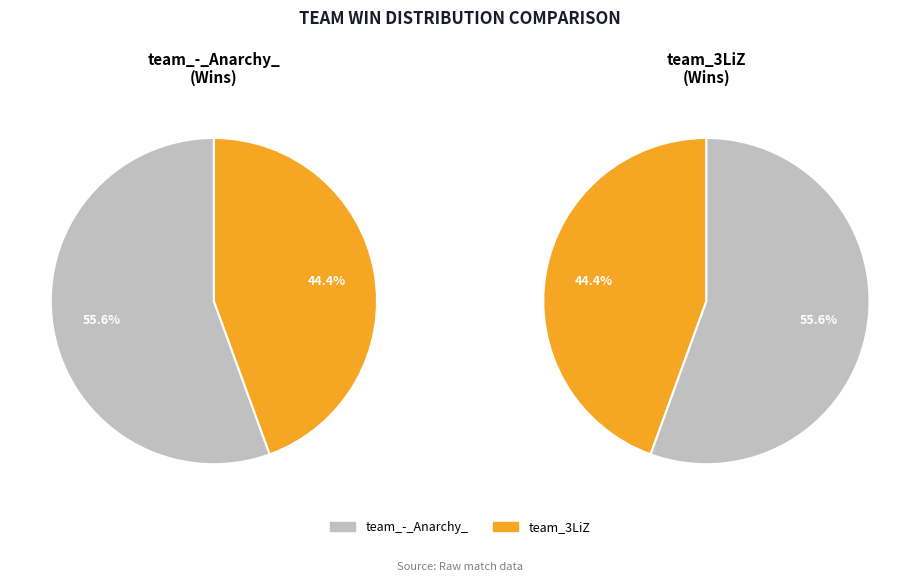

Which slice is the largest?

team_-_Anarchy_